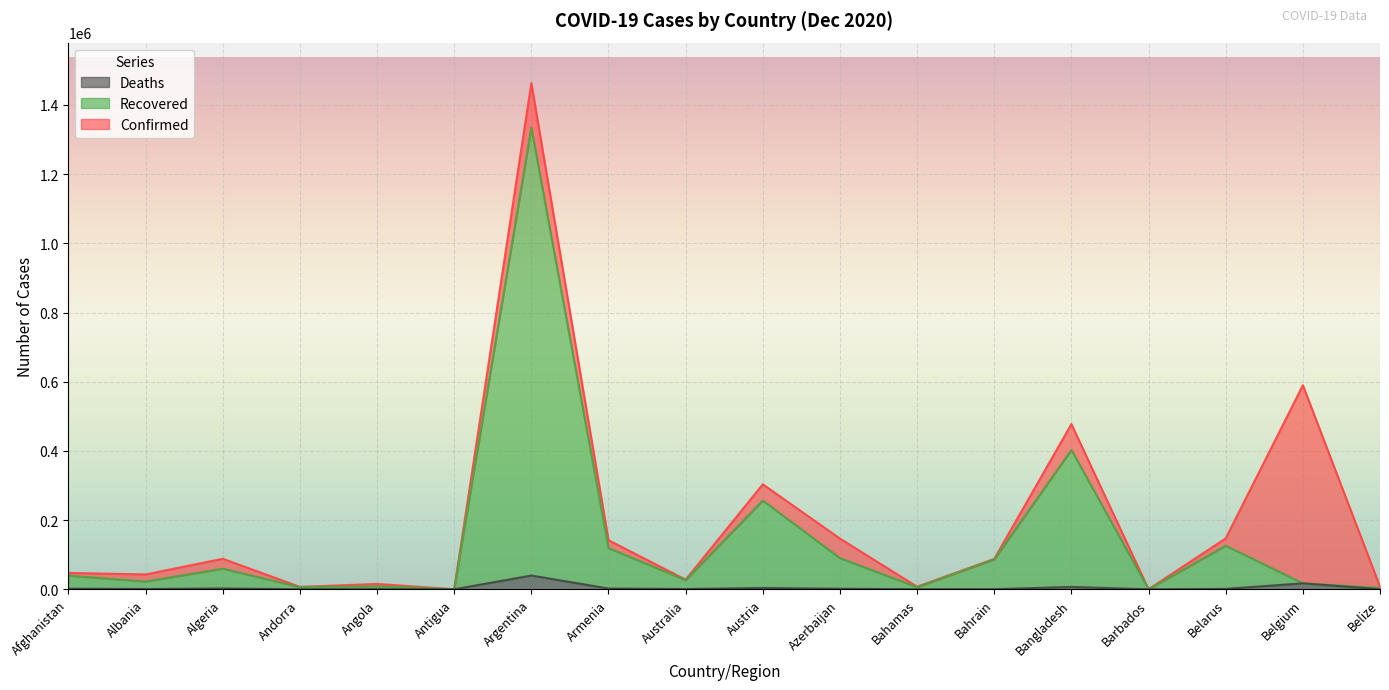

How many lines are shown in the chart?

3